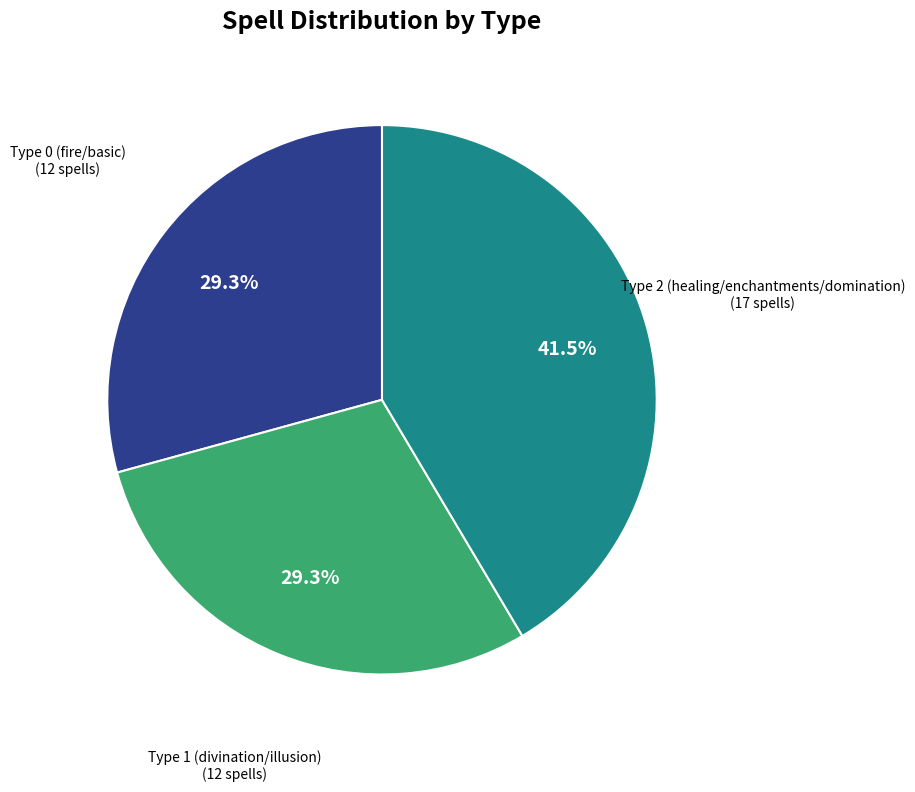

Approximately how many times larger is the value at Type 1 (divination/illusion) compared to Type 2 (healing/enchantments/domination)?

0.7